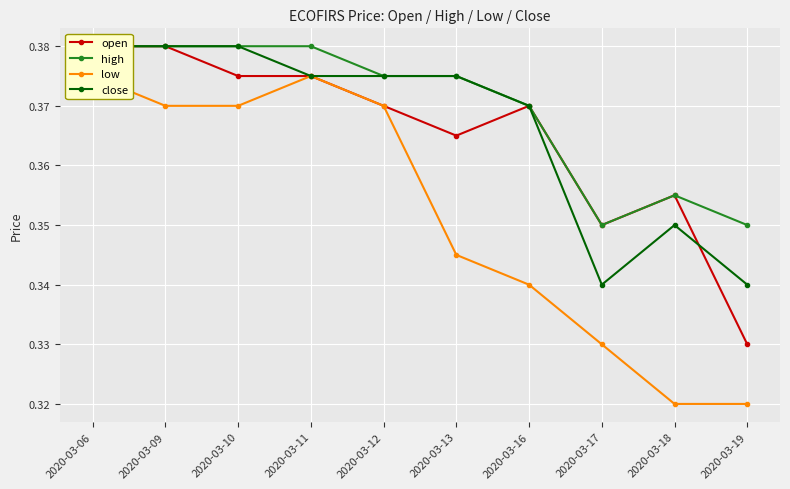

How many series are shown in this chart?

4